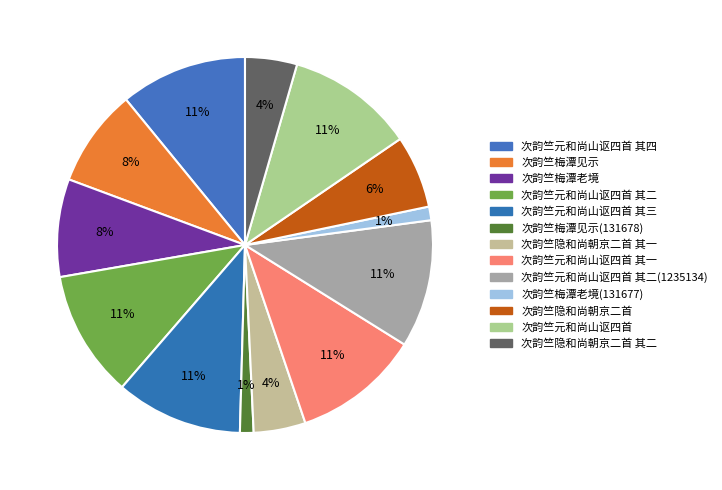

How many segments does this pie chart have?

13